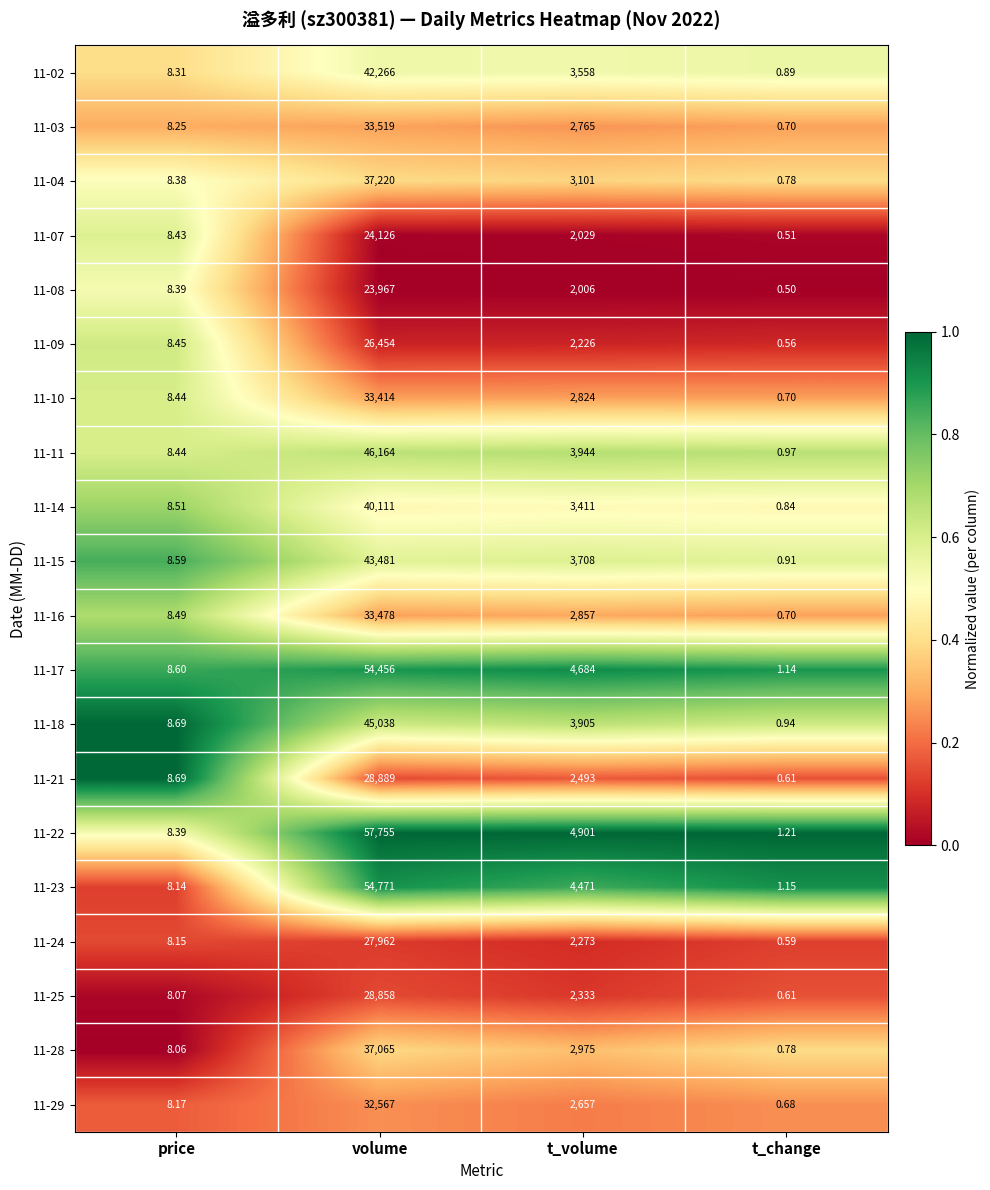

Which label corresponds to the smallest value in the chart?

t_change